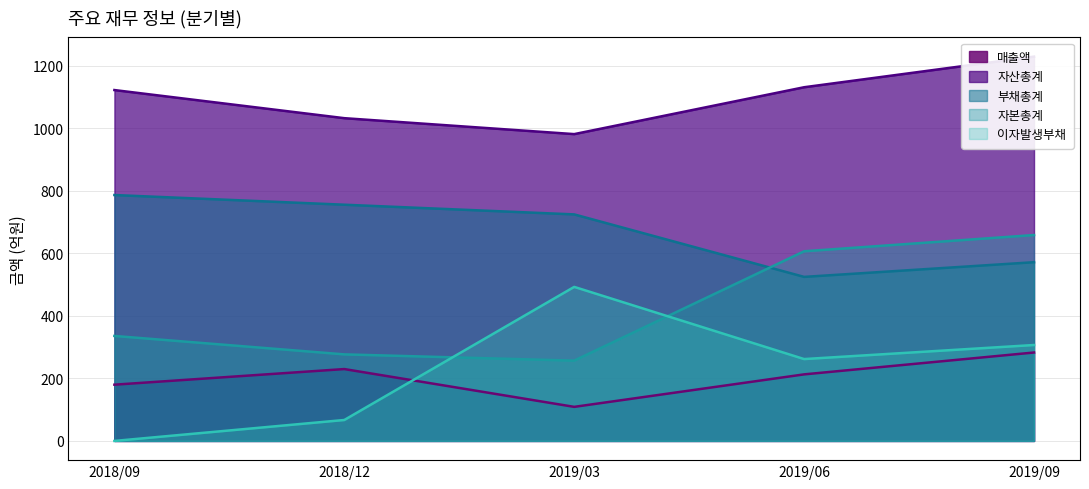

What is the difference between the second highest and minimum values in the 자본총계 series?

350